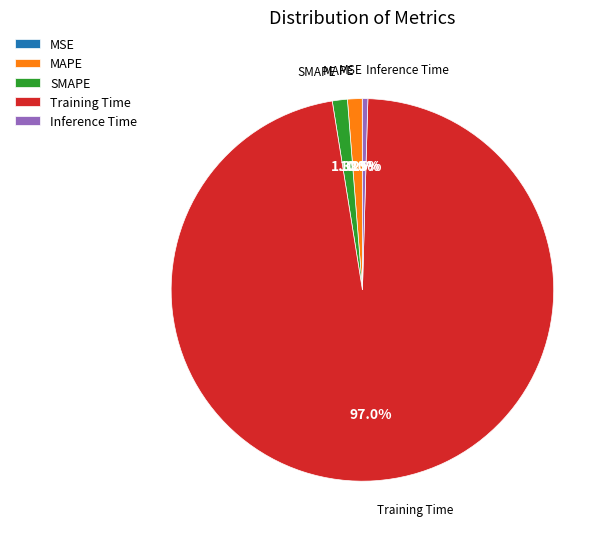

To the nearest percent, what is the difference between the largest and smallest slice percentages?

97%